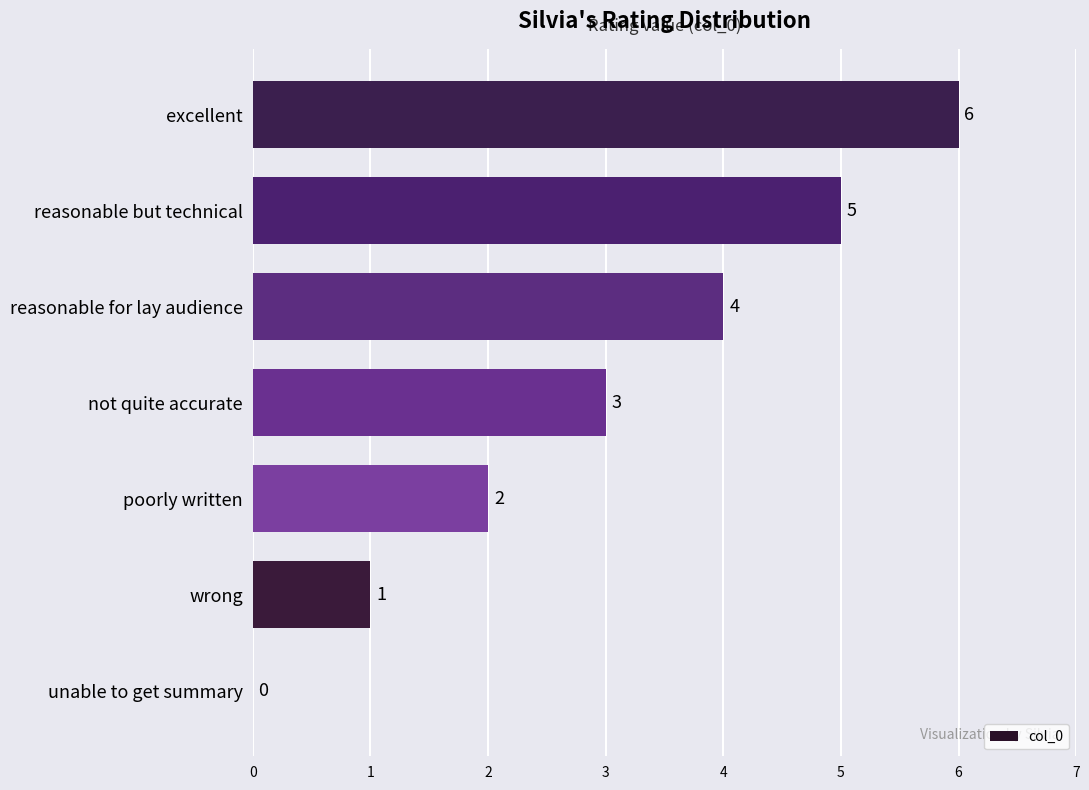

Count the values in the range 1 to 5.

5